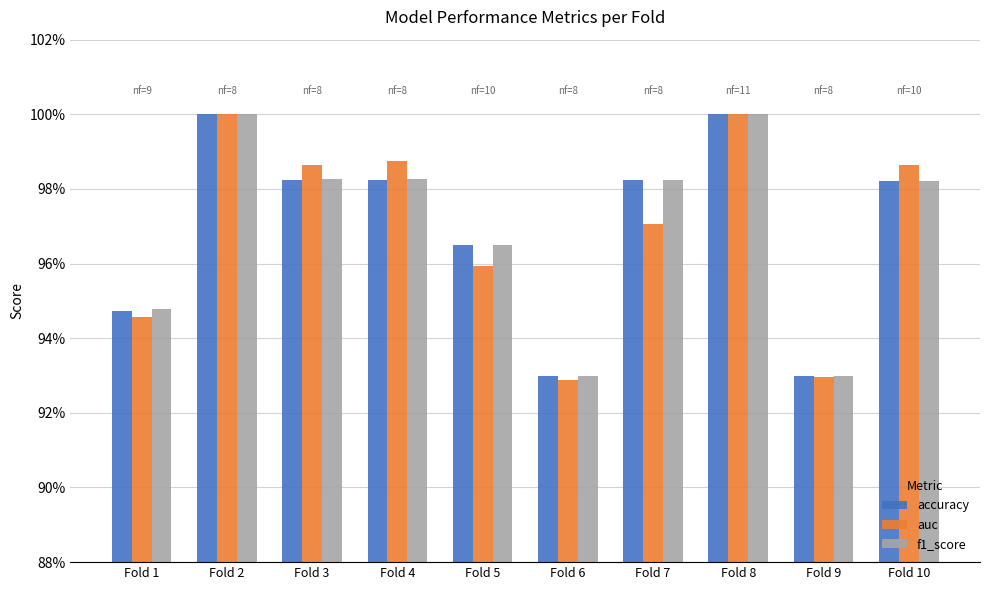

Reading left to right, transcribe all the data shown in this chart.

accuracy: 0.9	1.0	1.0	1.0	1.0	0.9	1.0	1.0	0.9	1.0
auc: 0.9	1.0	1.0	1.0	1.0	0.9	1.0	1.0	0.9	1.0
f1_score: 0.9	1.0	1.0	1.0	1.0	0.9	1.0	1.0	0.9	1.0